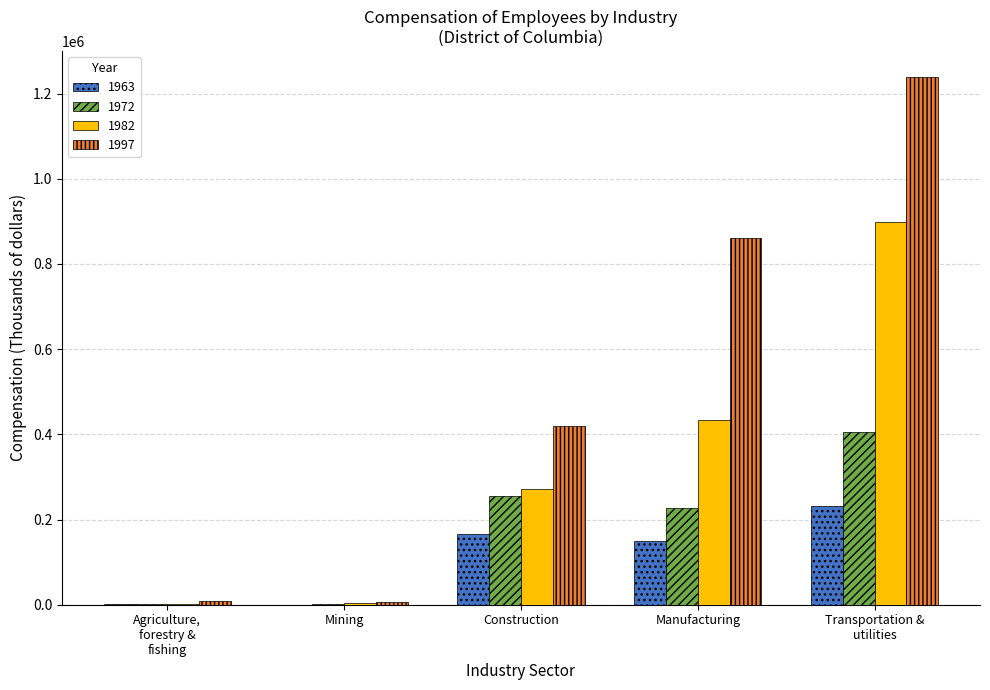

Which series has the largest total across all categories?

1997